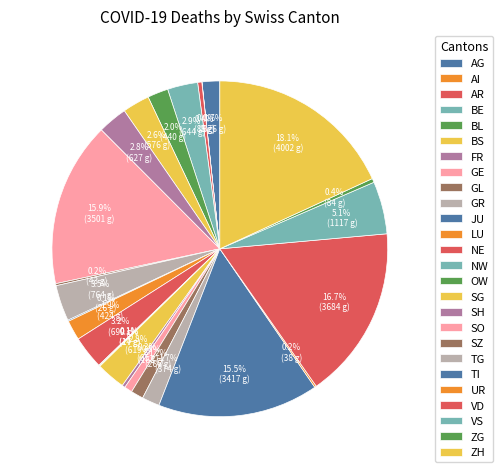

To the nearest percent, what percentage of the pie is GR?

3%